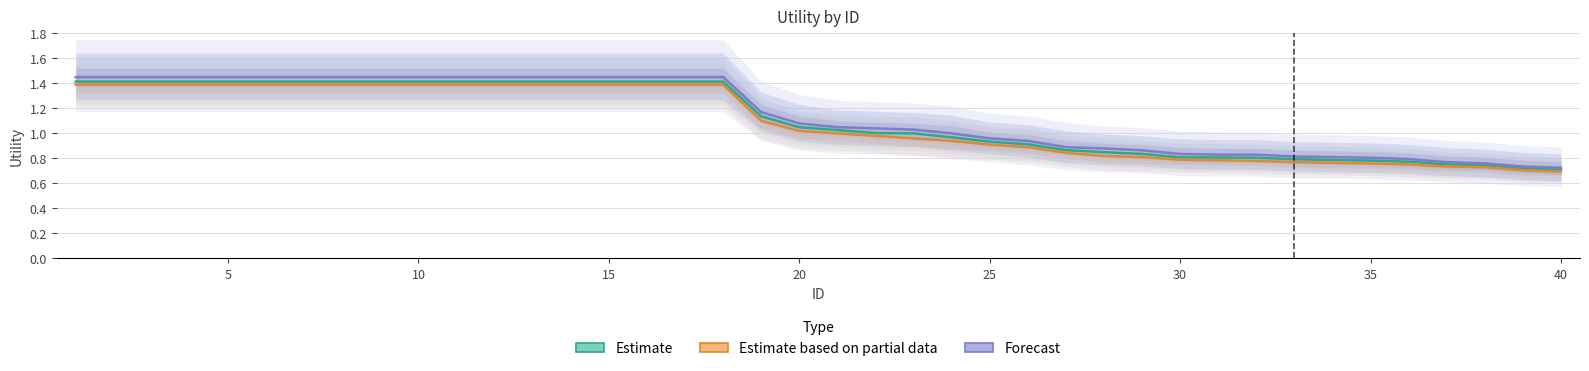

The value of Estimate at 30 is 0.2. True or false?

False